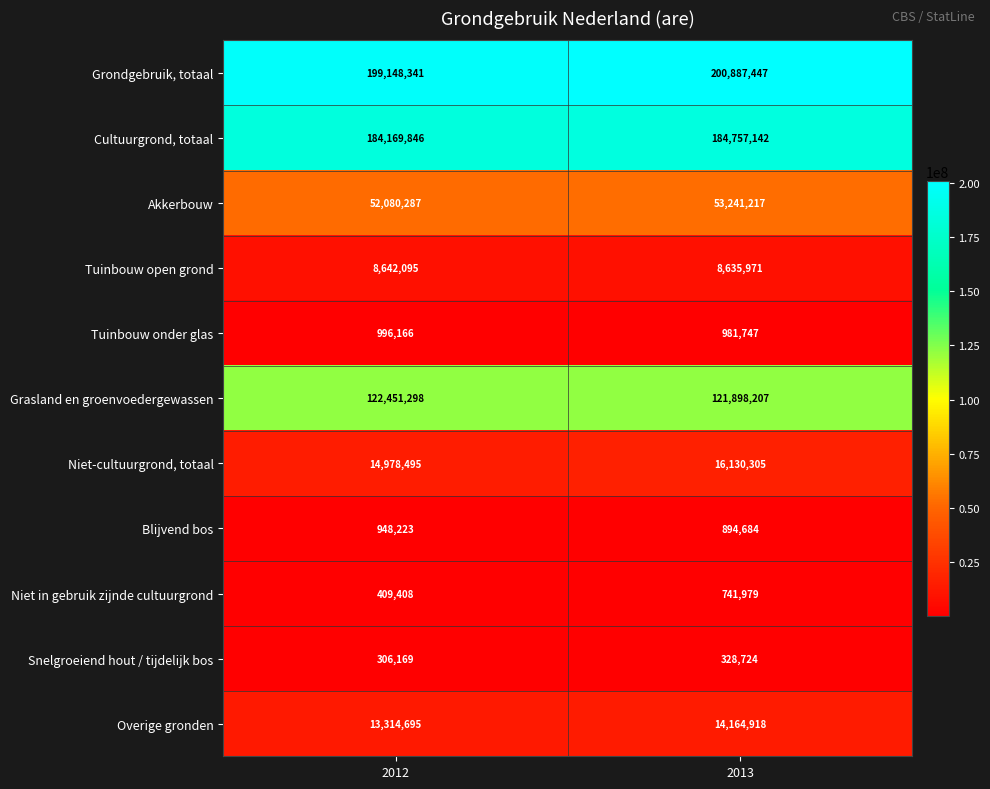

What is the difference between the Tuinbouw onder glas values at 2012 and 2013?

14419